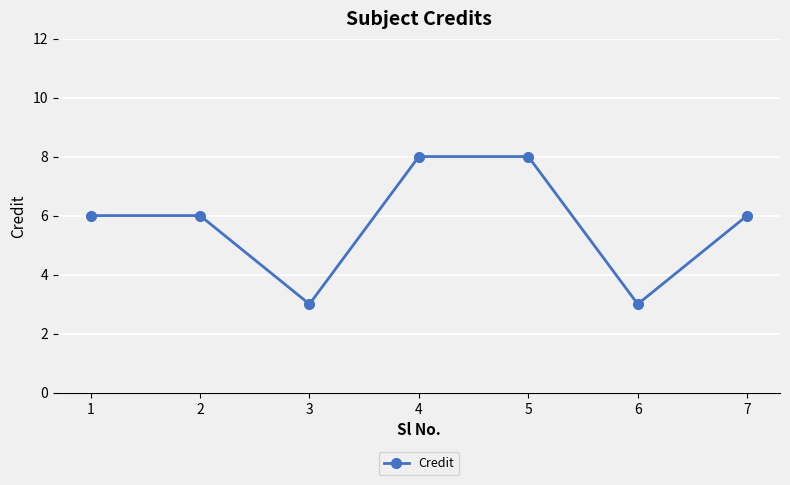

Does the chart have visible grid lines?

Yes